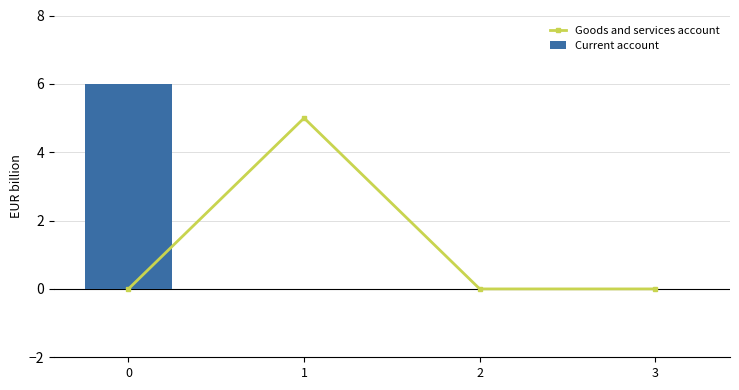

Is the value of Goods and services account at 3 greater than the value of Current account at 2?

No